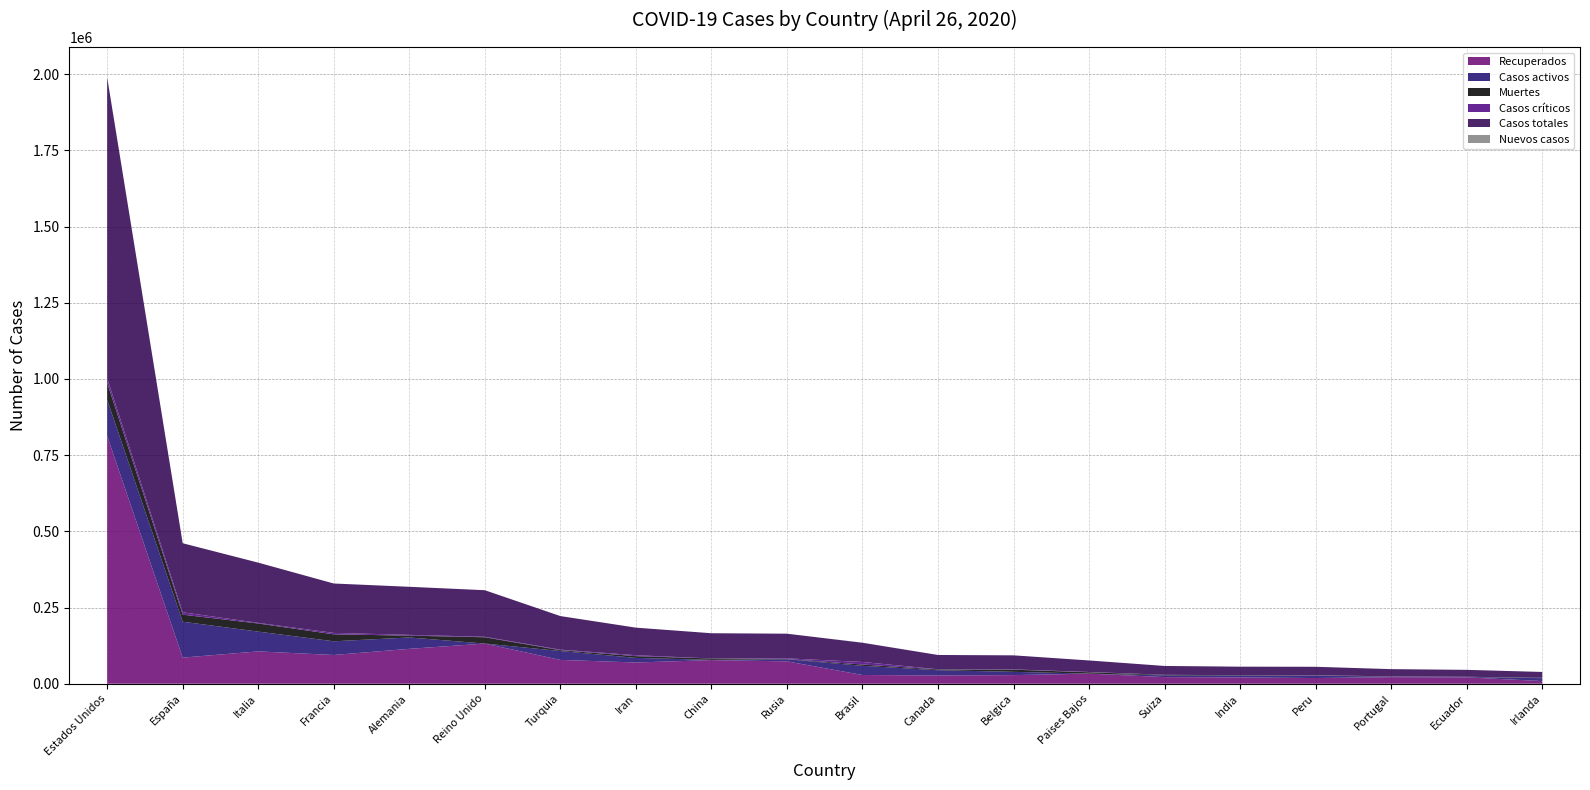

Reading left to right, what are all the values shown in this chart?

Recuperados: 813126	85712	106103	94341	114500	131764	78185	69657	77474	73435	28662	27014	28255	33120	21800	20570	18701	21632	20777	8942
Casos activos: 118781	117727	64928	44903	37294	0	29140	15114	723	6767	30152	17321	10785	0	5651	6523	8088	1329	1366	9233
Muertes: 55415	23190	26644	22856	5976	20732	2805	5710	4633	747	4286	2560	7094	4475	1610	884	728	903	576	1087
Casos críticos: 15143	7764	2009	4682	2570	1559	1776	3079	52	2300	8318	557	891	934	204	0	554	182	127	142
Casos totales: 987322	226629	197675	162100	157770	152840	110130	90481	82830	80949	63100	46895	46134	37845	29061	27977	27517	23864	22719	19262
Nuevos casos: 162	0	0	0	0	0	0	0	3	0	241	0	0	0	0	87	0	0	0	0